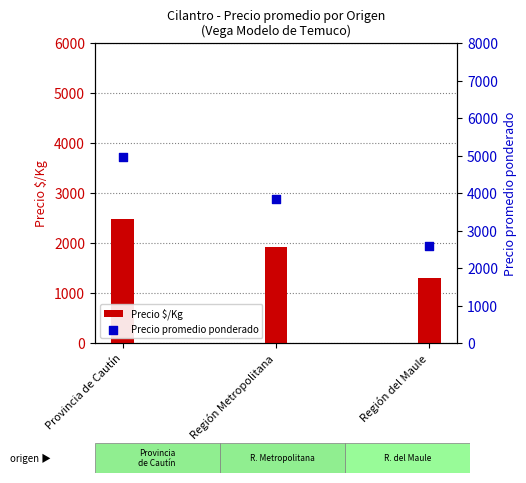

At which category is the sum across all series the highest?

Provincia de Cautín